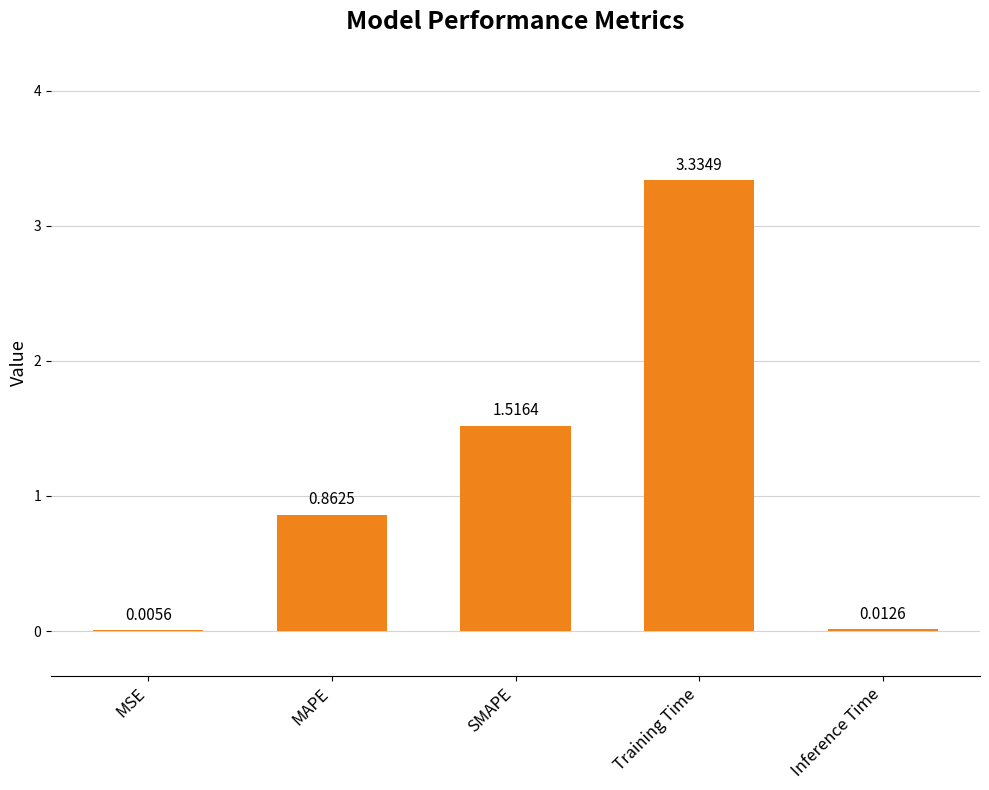

Which category has the highest value across all series?

Training Time